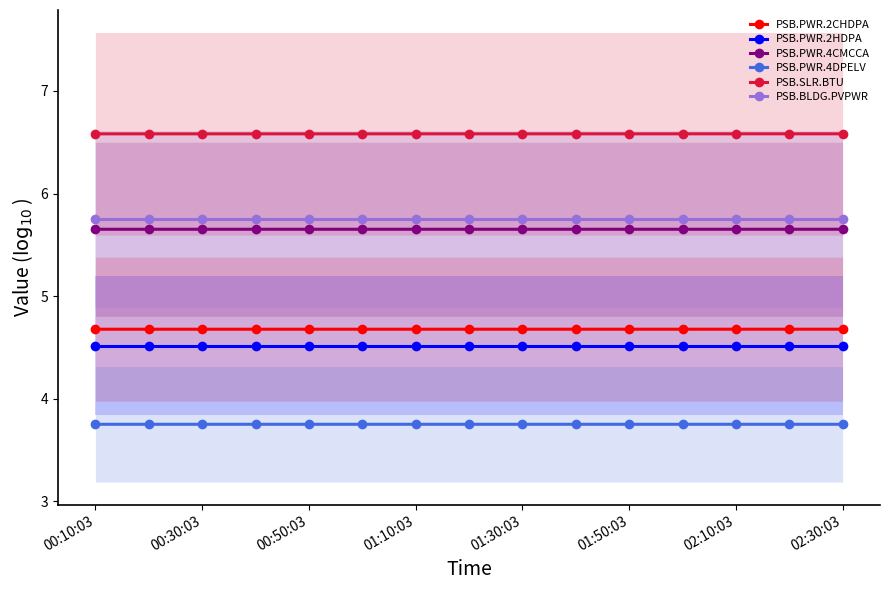

What is the lowest value of the PSB.PWR.4DPELV series?

3.8